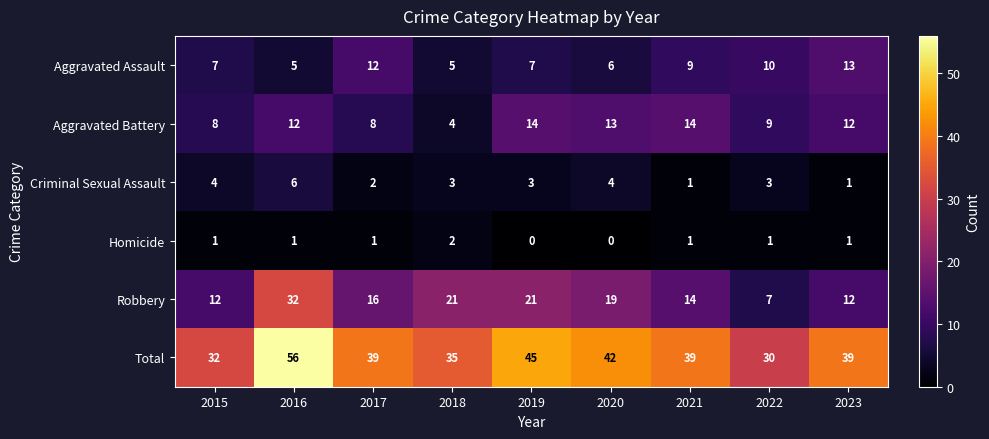

Which series has the largest range (max minus min)?

Total